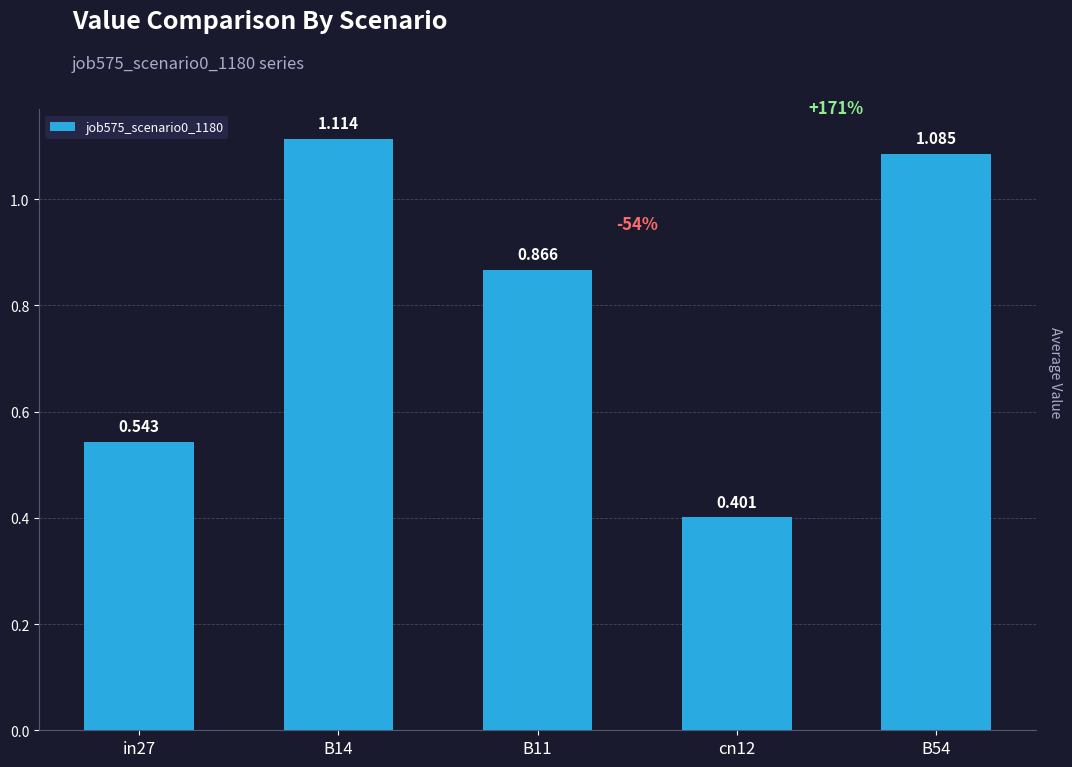

The chart shows a value of 0.3 at B14. True or false?

False